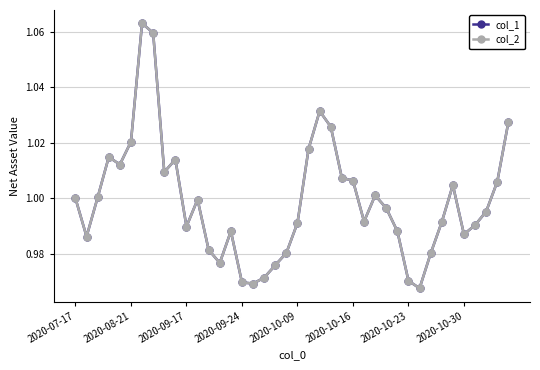

In col_1, how many points are higher than both neighbors (excluding endpoints)?

8